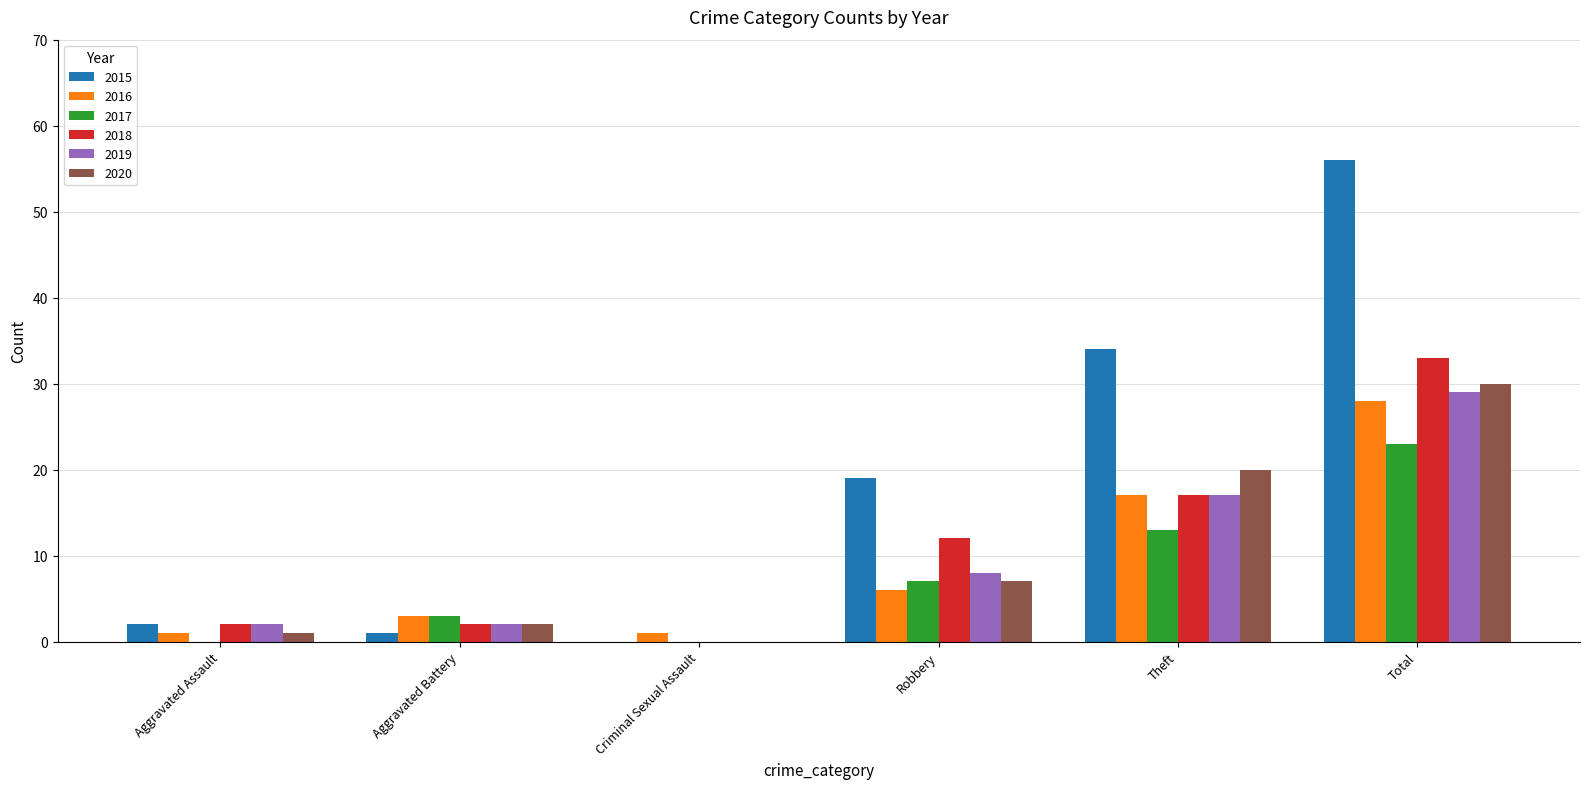

What is the maximum value shown in the chart?

56